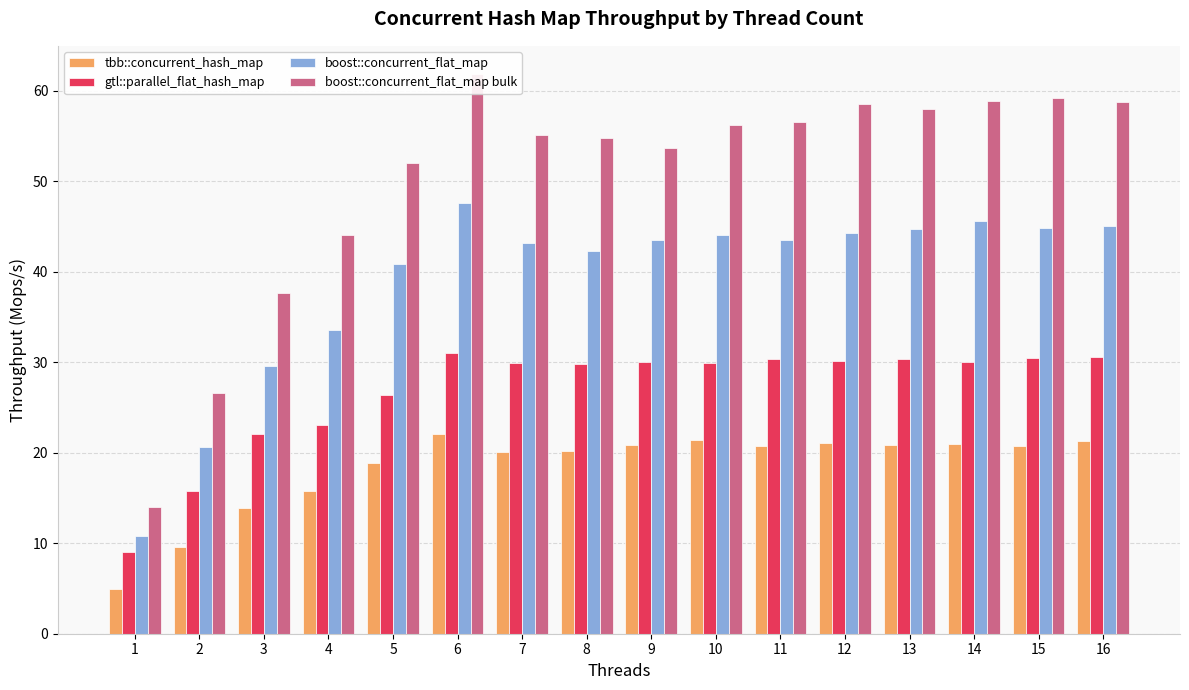

How many values in the gtl::parallel_flat_hash_map series exceed 30?

8